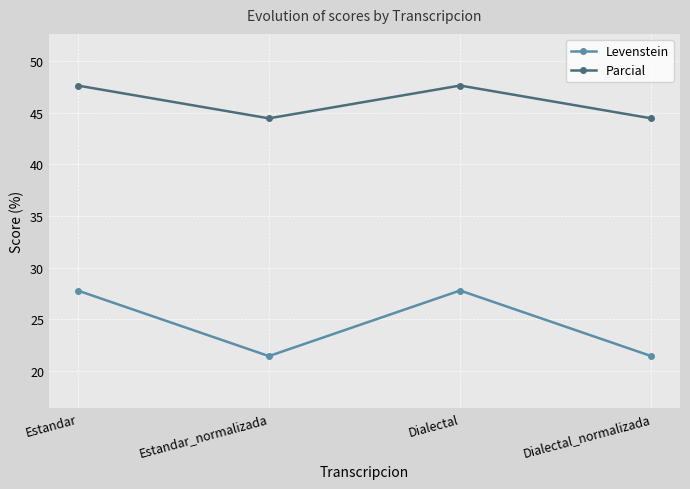

How many lines are shown in the chart?

2